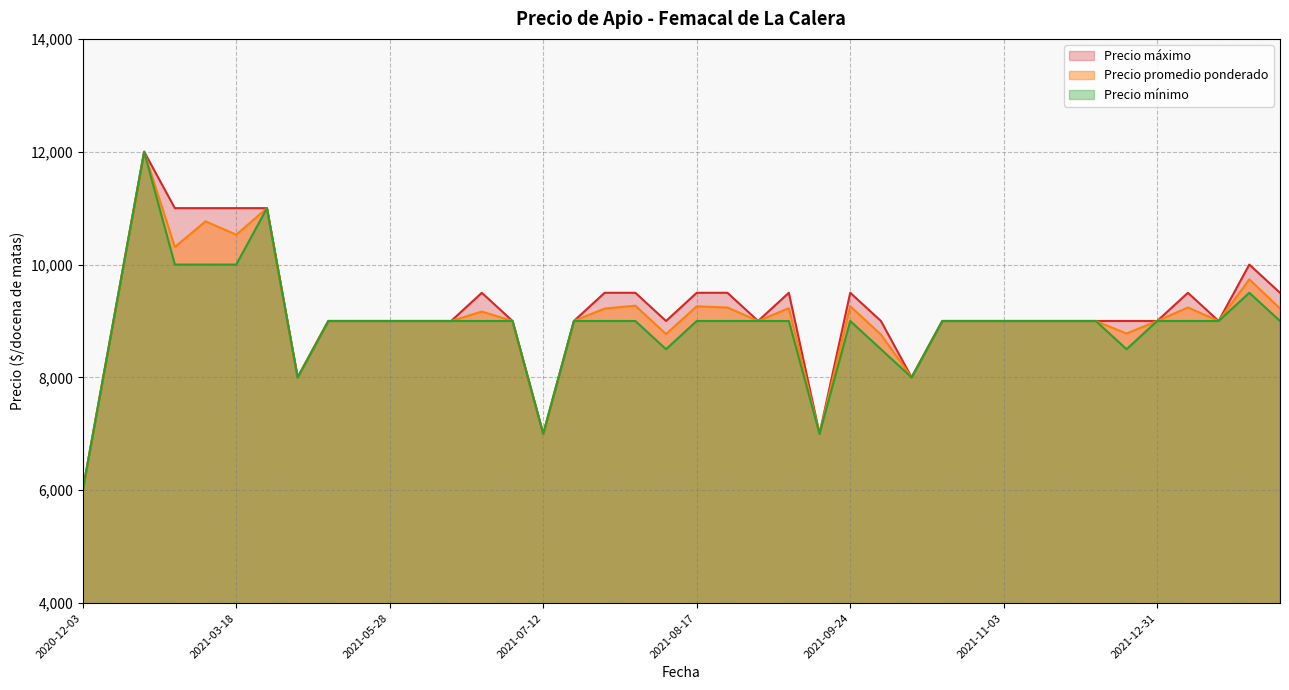

At which category is the sum across all series the highest?

2021-01-19